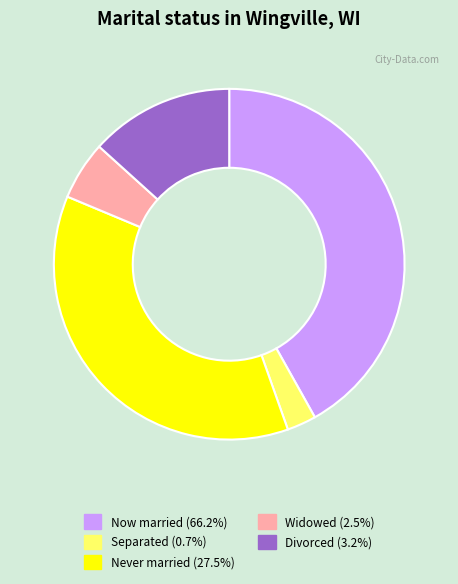

Do Never married (27.5%) and Separated (0.7%) together represent more than half of the pie?

No